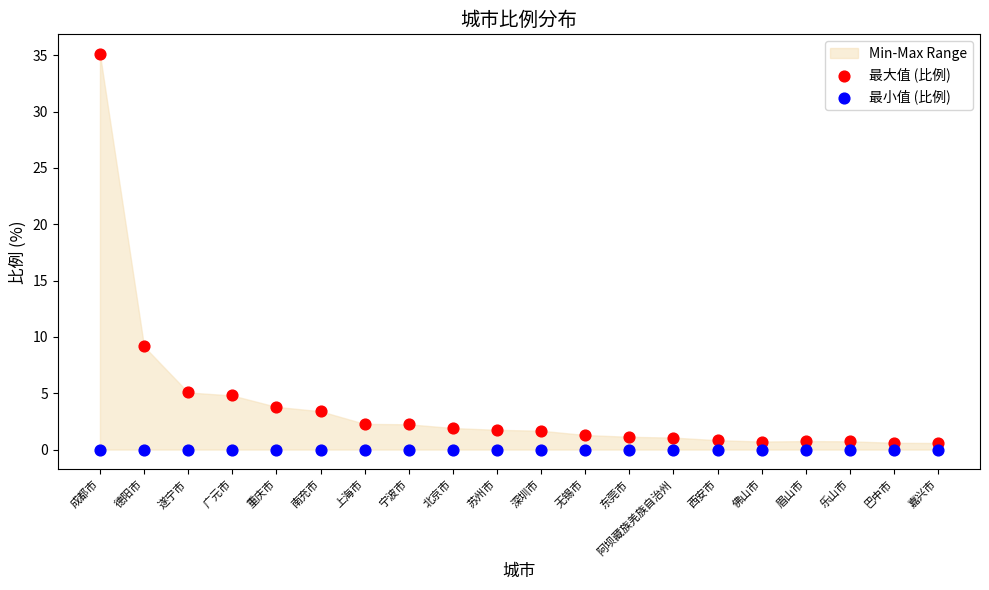

Which series reaches the maximum Y coordinate?

最大值 (比例)